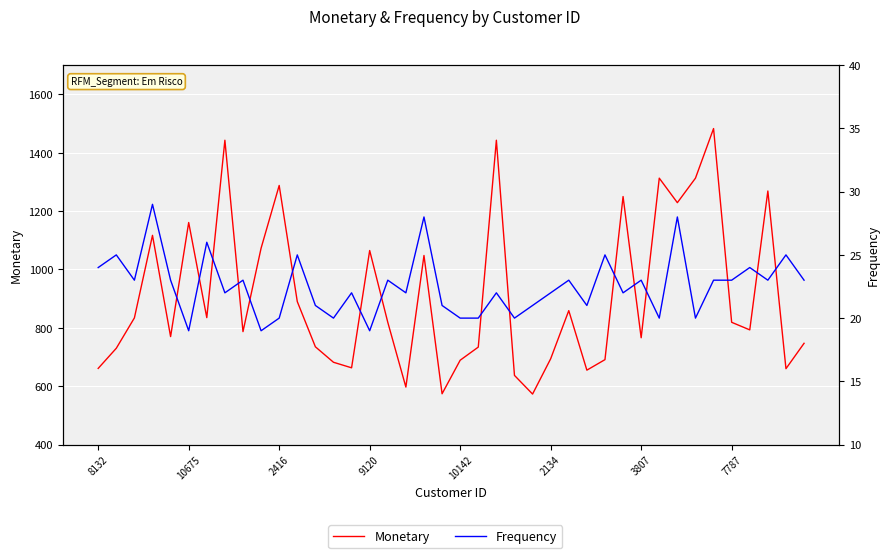

True or false: Monetary has more than 0 interior local peaks.

True